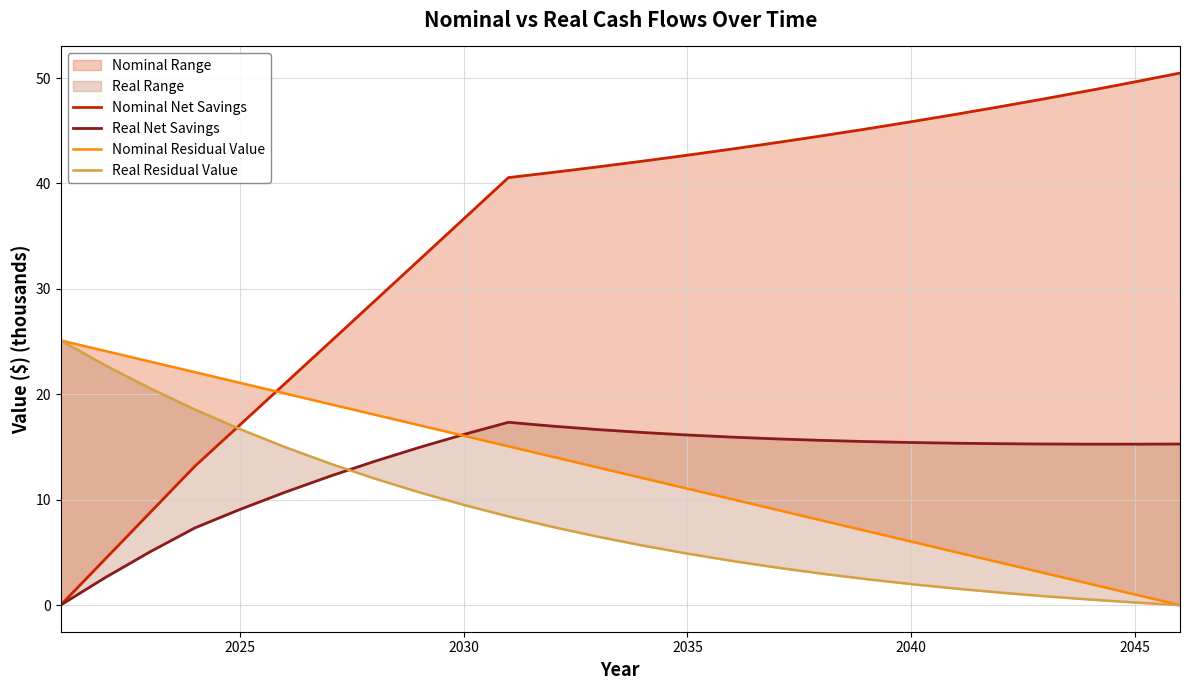

How many times do Nominal Net Savings and Nominal Residual Value cross each other?

1